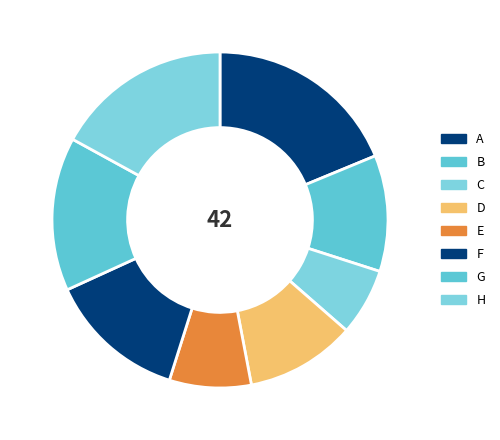

Is E the majority of the pie?

No